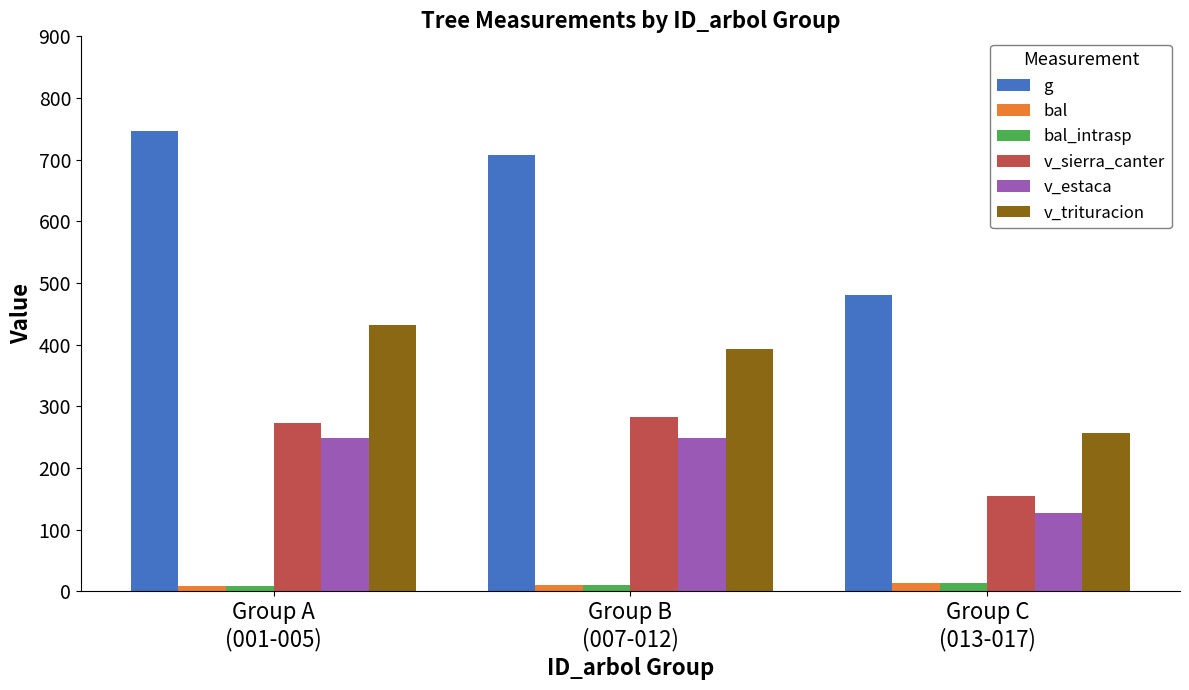

How many values in the v_sierra_canter series exceed 272?

2